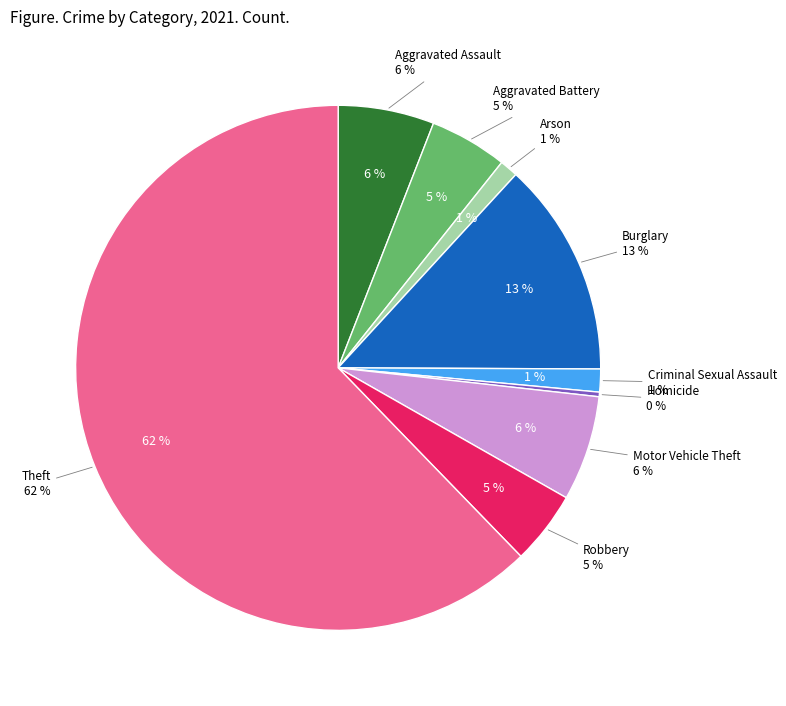

Combined, what portion of the pie is Homicide and Burglary?

13.5%